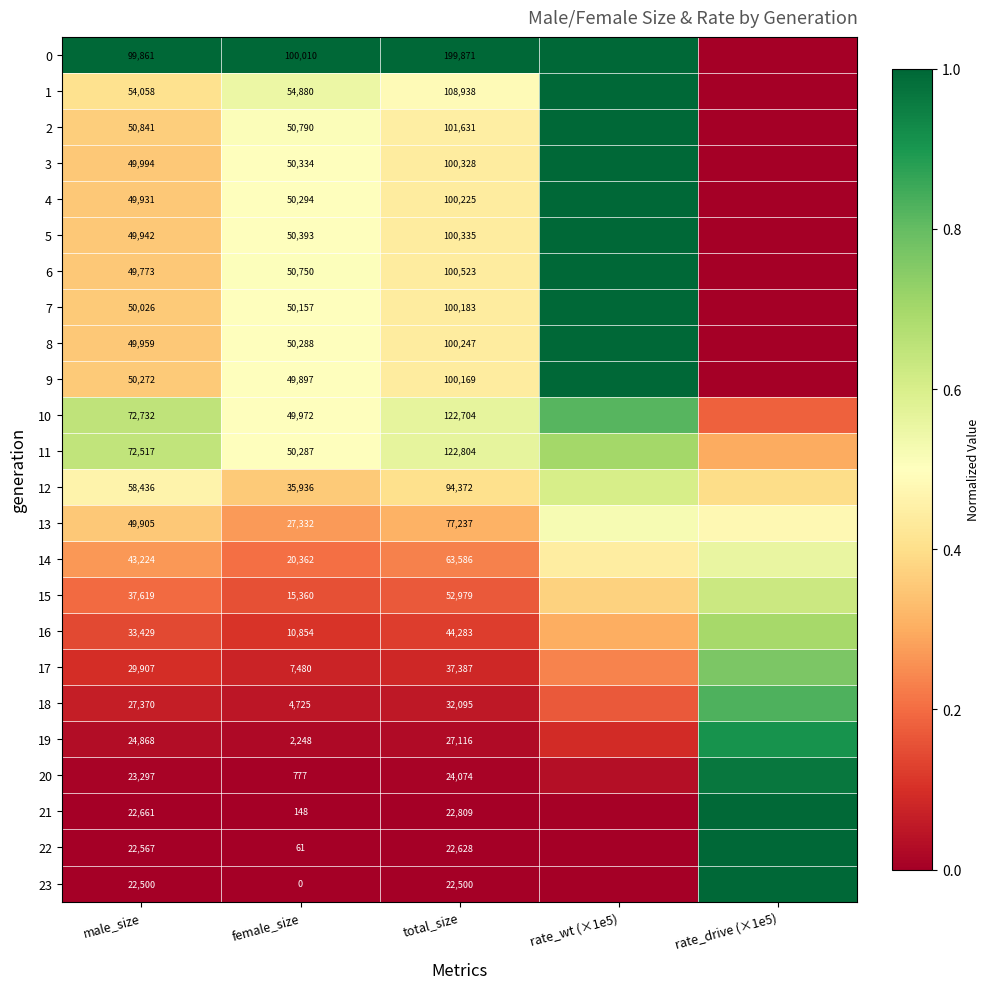

At which category does the chart reach its minimum across all series?

rate_drive (×1e5)